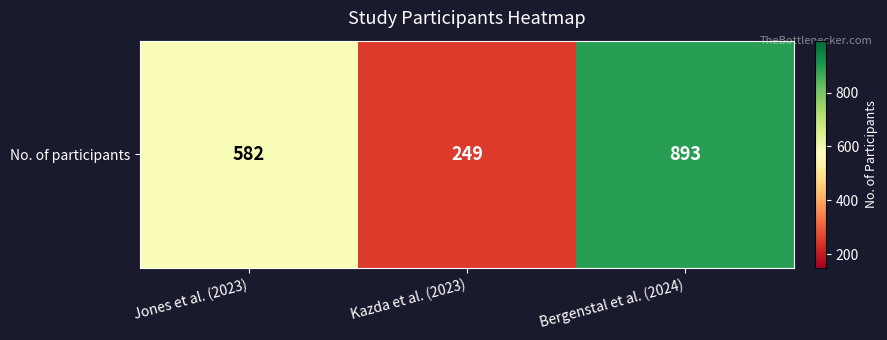

The chart shows a value of 893 at Bergenstal et al. (2024). True or false?

True